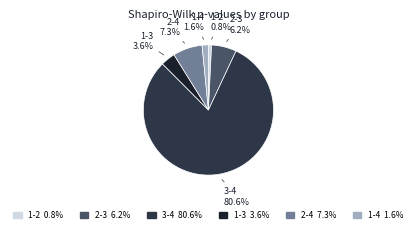

How many slices are in this pie chart?

6